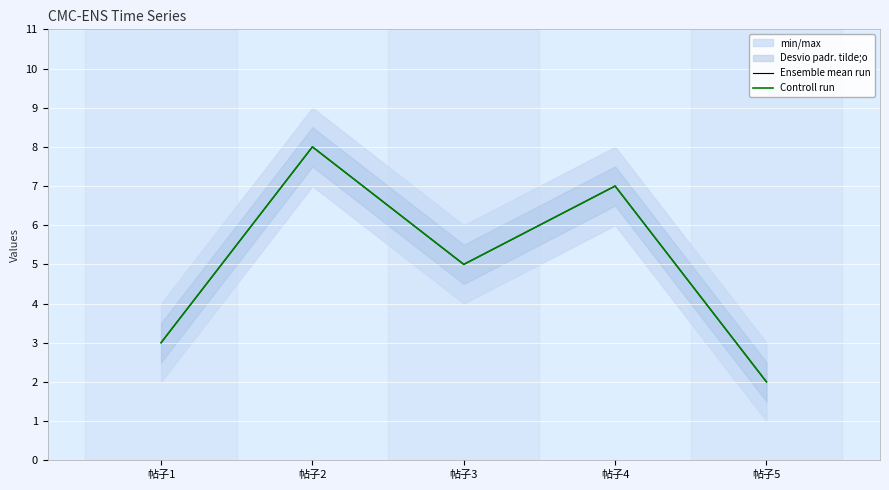

Between 帖子3 and 帖子4, which series saw the biggest shift?

Ensemble mean run